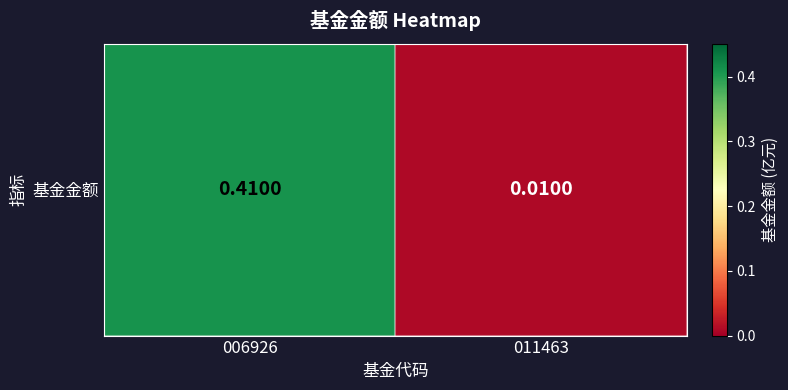

The value at 006926 is 0.4. True or false?

True